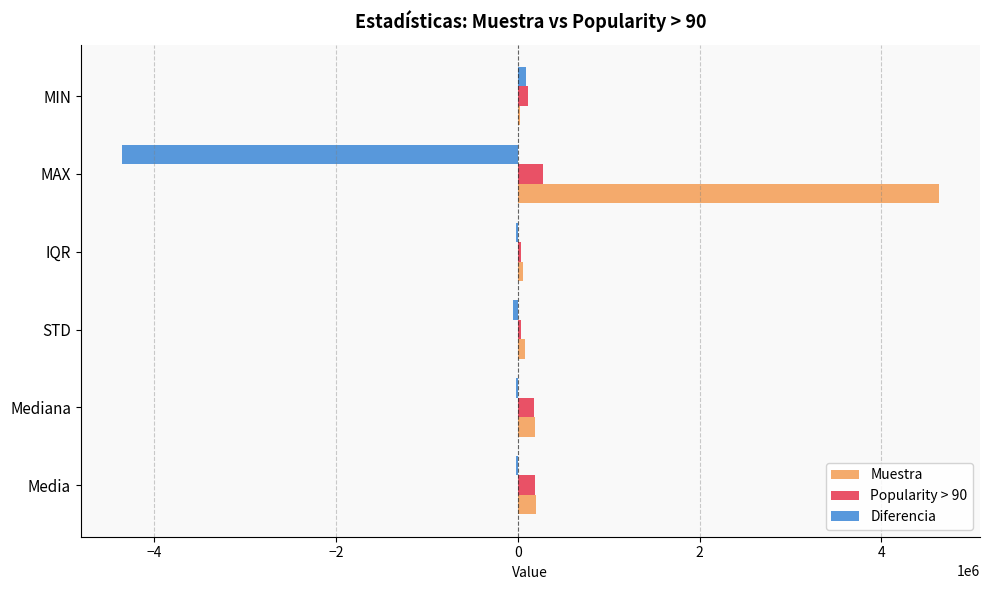

Which series has the largest range (max minus min)?

Muestra